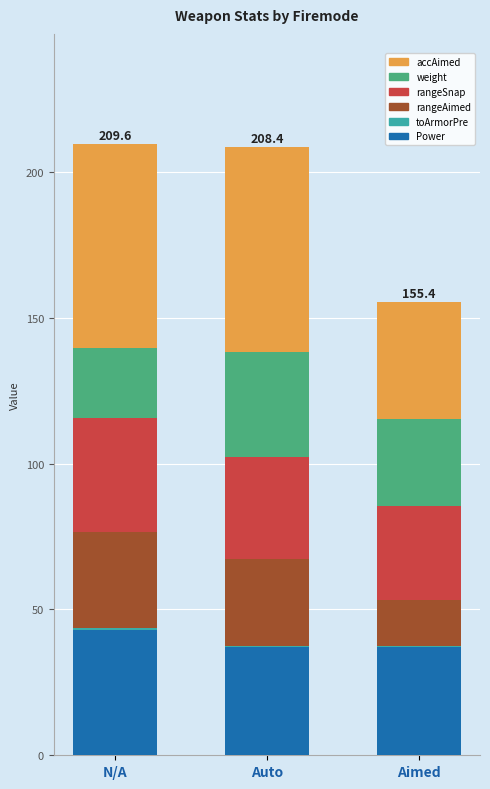

What is the maximum value for Power?

43.0